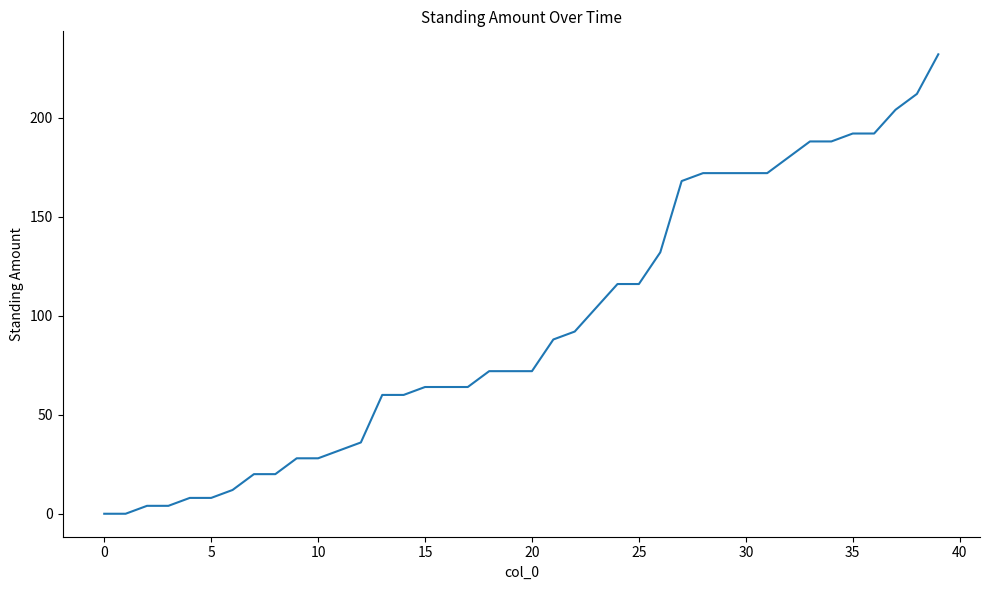

What is the difference between the maximum and minimum values?

232